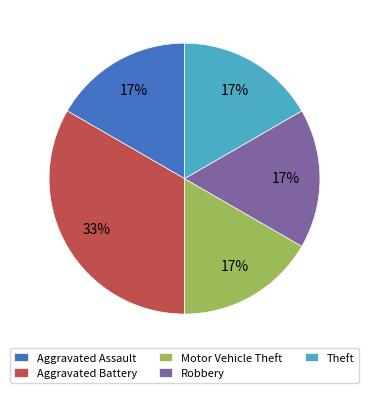

Approximately how many times larger is the value at Motor Vehicle Theft compared to Robbery?

1.0